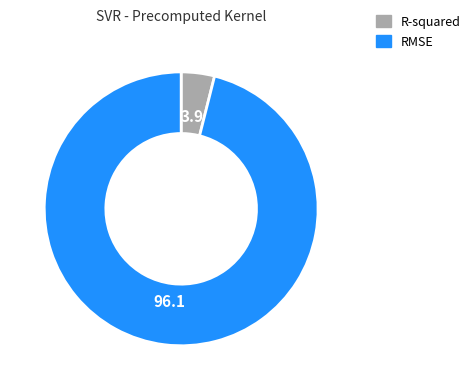

Between RMSE and R-squared, which is larger?

RMSE